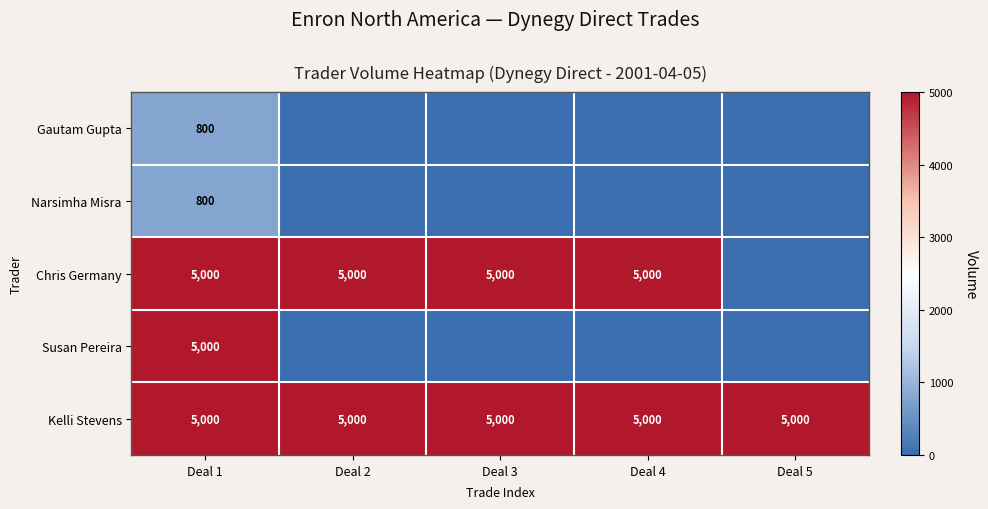

What is the sum of the Kelli Stevens values at Deal 2 and Deal 3?

10000